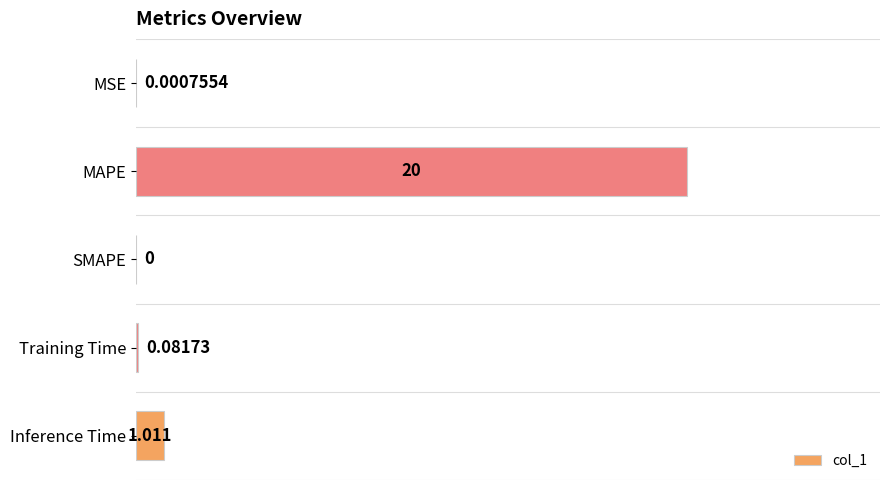

Between SMAPE and MAPE, which is larger?

MAPE